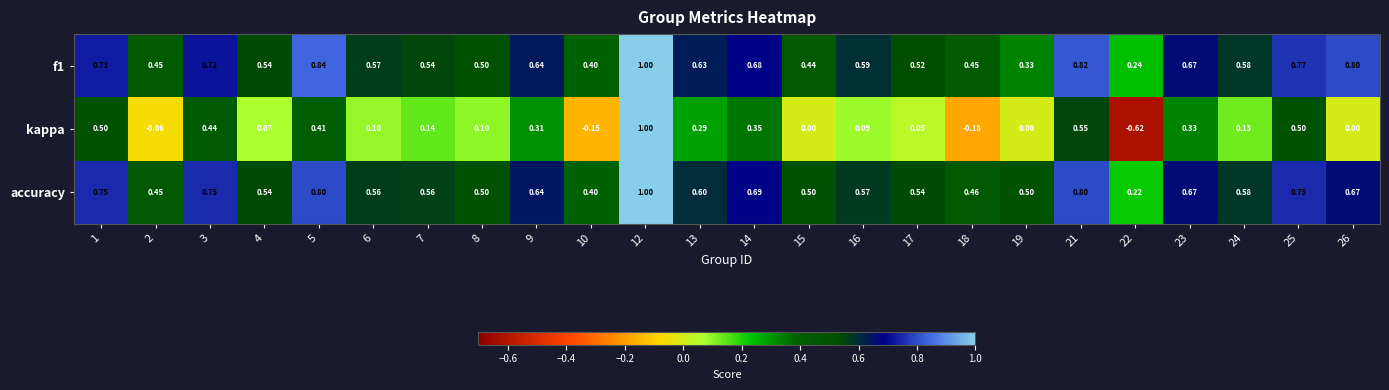

How many categories are shown in the chart?

24